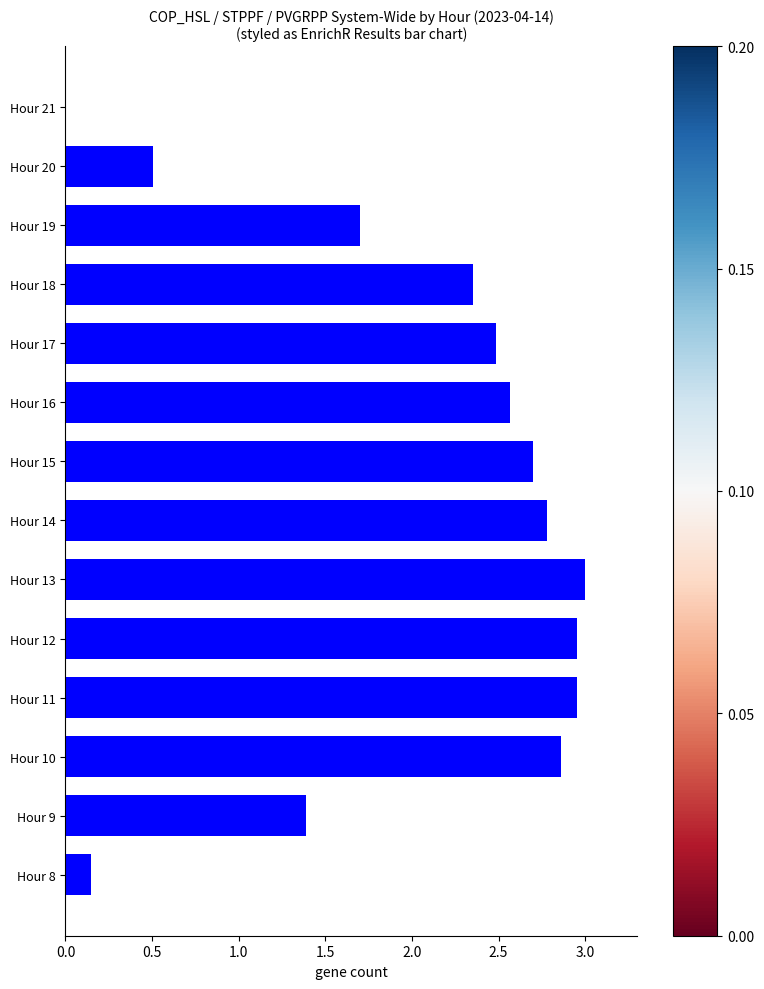

Which has a higher value, Hour 14 or Hour 9?

Hour 14